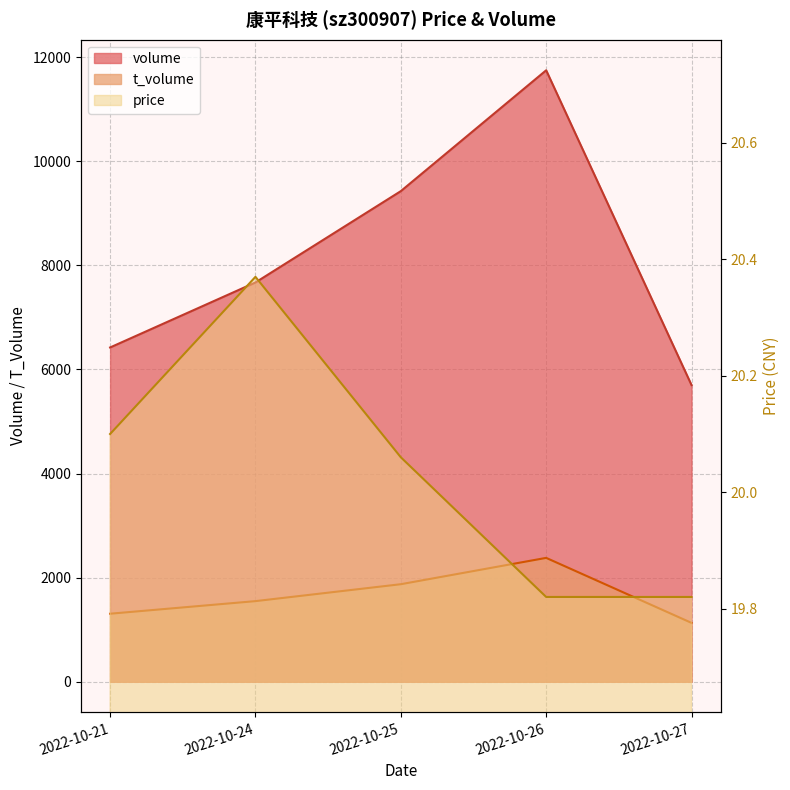

Does the chart display data point markers on the line(s)?

No